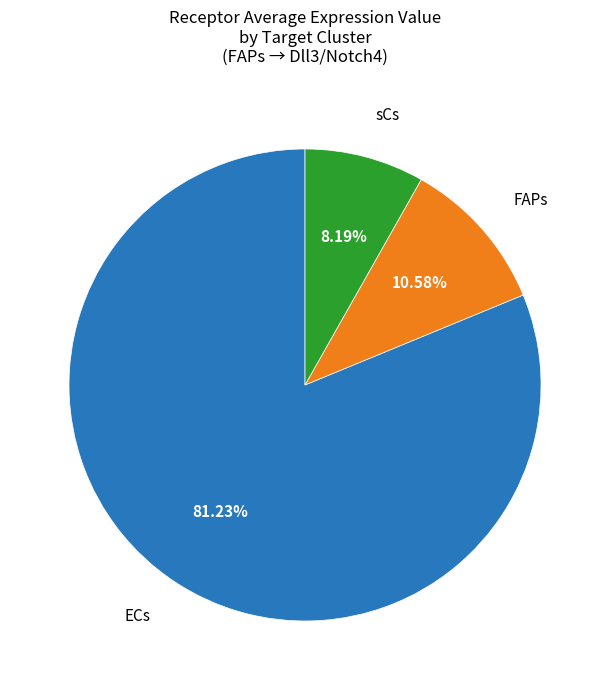

Does any single category account for the majority?

Yes